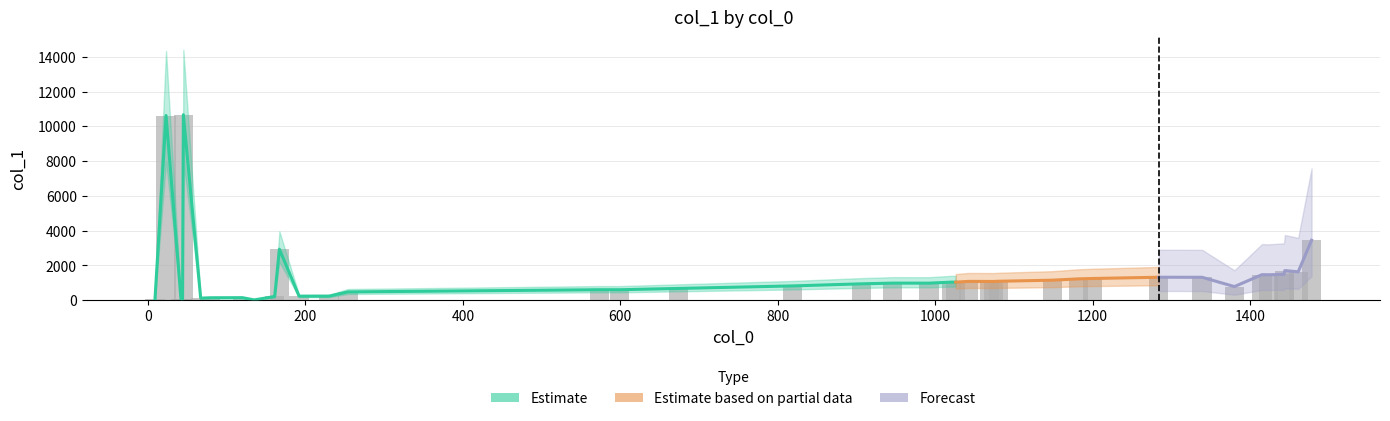

Reading right to left, extract all data points from this chart.

3446	1630	1703	1486	1460	1467	781	1316	1319	1247	1225	1150	1087	1075	1077	1080	1036	1038	979	981	940	820	675	600	601	475	231	228	2933	211	15	143	137	118	10670	62	87	50	10624	81